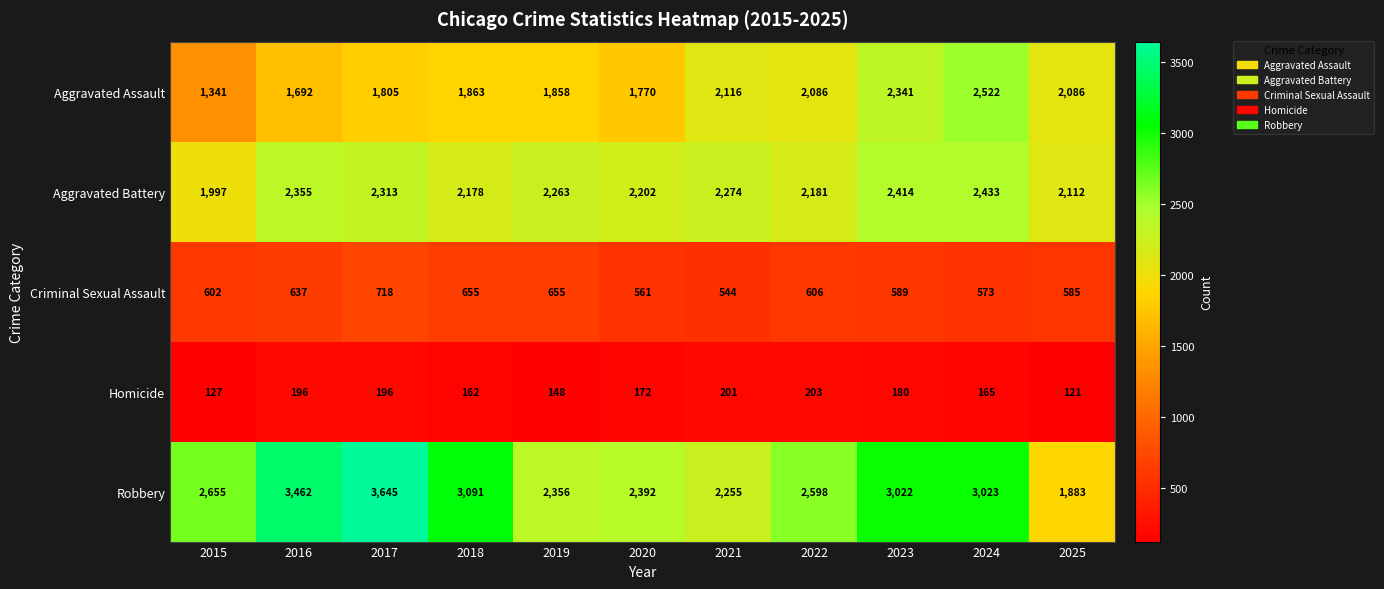

Rank the series at 2016 from highest to lowest value.

Robbery, Aggravated Battery, Aggravated Assault, Criminal Sexual Assault, Homicide